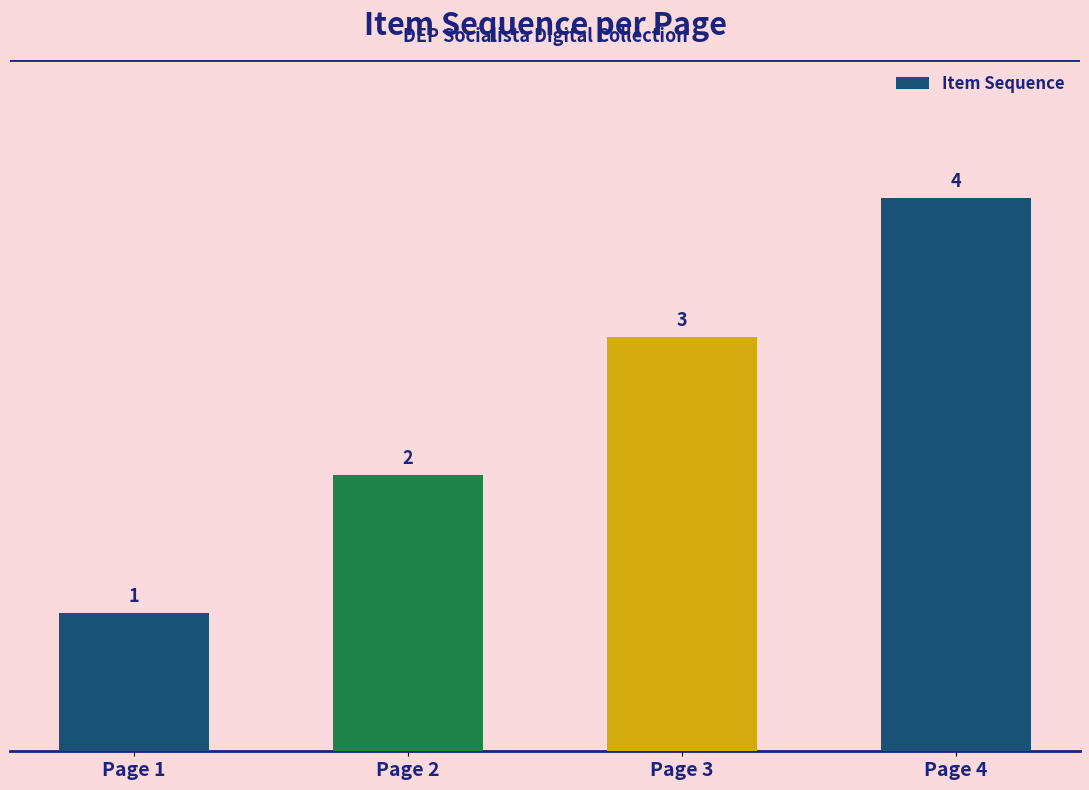

What is the value of the 4th bar from the left?

4